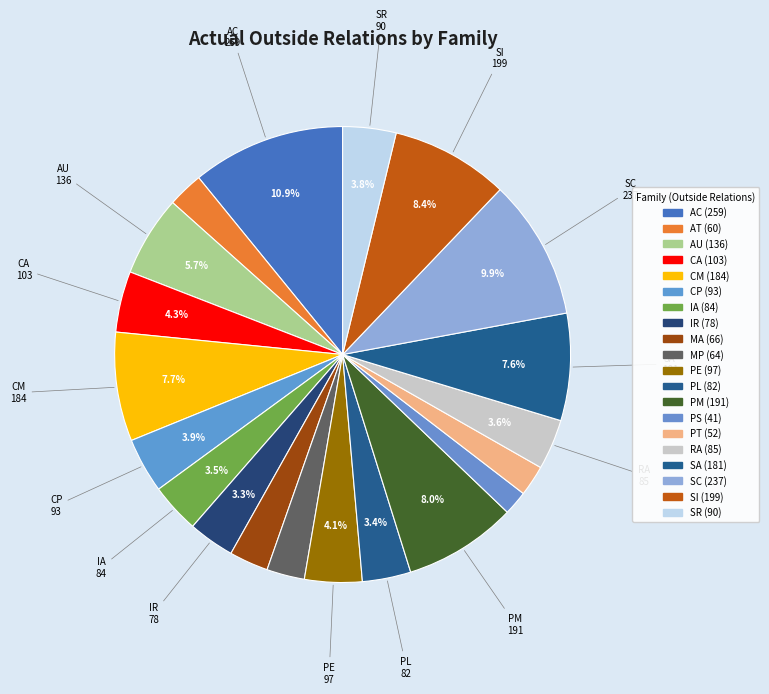

Which slice is the largest?

AC